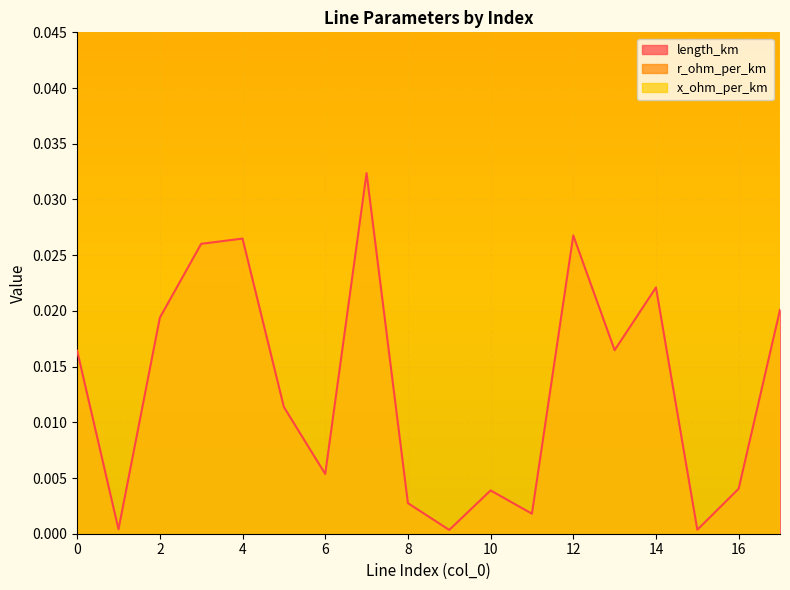

Reading left to right, list all the values displayed in this chart.

length_km: 0=0.0	1=0.0	2=0.0	3=0.0	4=0.0	5=0.0	6=0.0	7=0.0	8=0.0	9=0.0	10=0.0	11=0.0	12=0.0	13=0.0	14=0.0	15=0.0	16=0.0	17=0.0
r_ohm_per_km: 0=0.1	1=0.1	2=0.1	3=0.1	4=0.1	5=0.1	6=0.1	7=0.1	8=0.1	9=0.1	10=0.1	11=0.1	12=0.1	13=0.1	14=0.1	15=0.1	16=0.1	17=0.1
x_ohm_per_km: 0=0.1	1=0.1	2=0.1	3=0.1	4=0.1	5=0.1	6=0.1	7=0.1	8=0.1	9=0.1	10=0.1	11=0.1	12=0.1	13=0.1	14=0.1	15=0.1	16=0.1	17=0.1